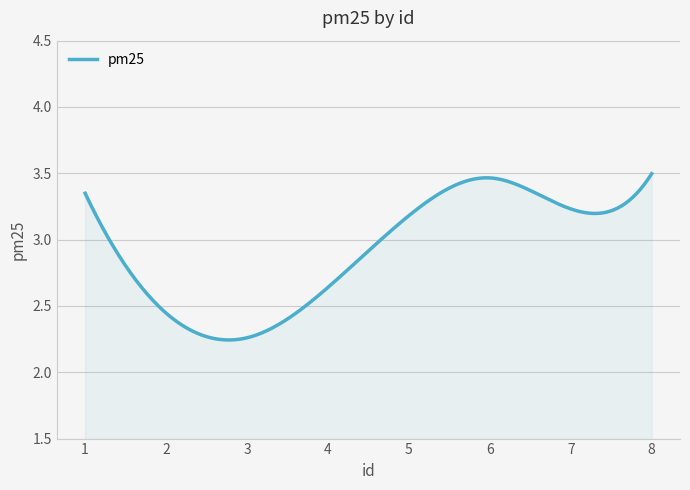

What is the difference between the maximum and minimum values?

1.3